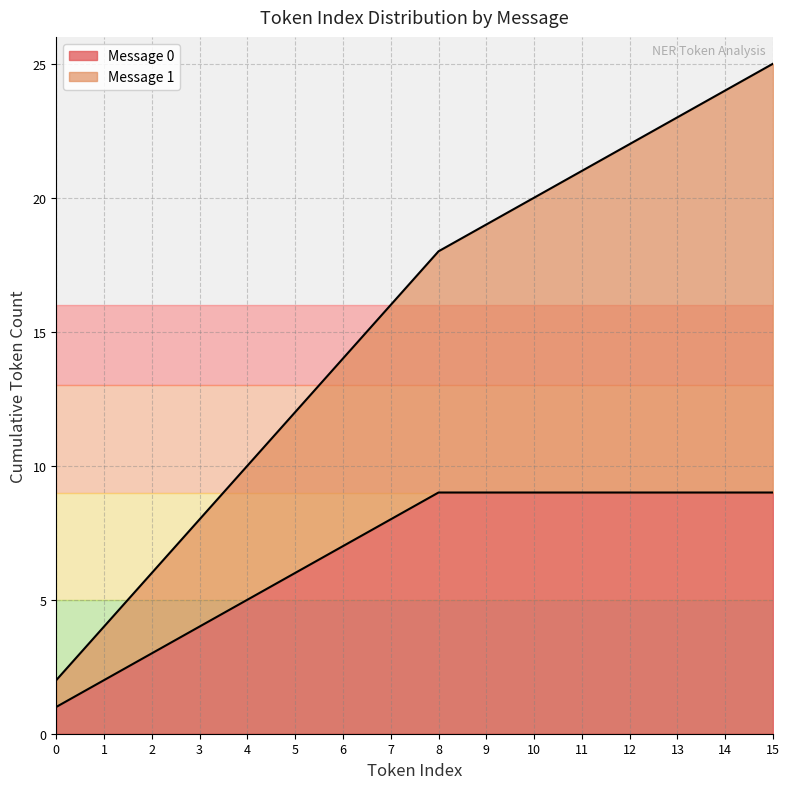

What is the maximum value for Message 0?

9